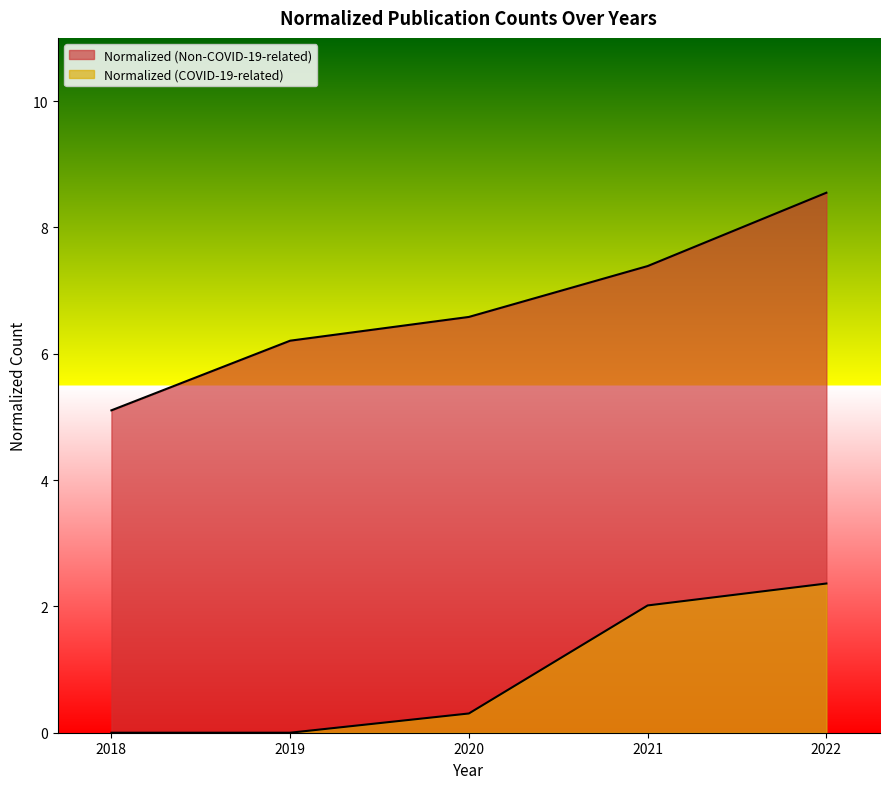

What is the greatest value displayed?

8.5